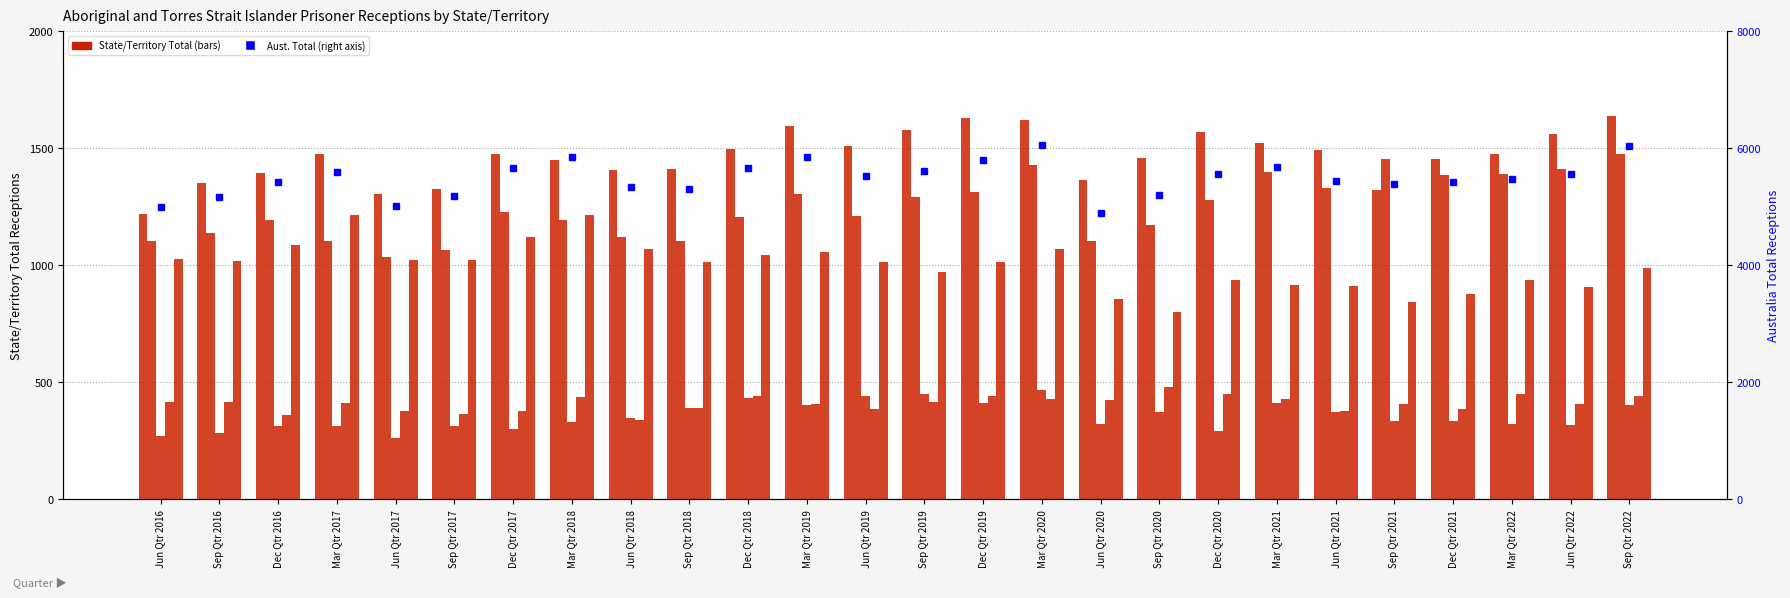

Rank the series by their maximum value, from highest to lowest.

Aust. Total, NSW Total, Qld Total, WA Total, SA Total, Vic. Total